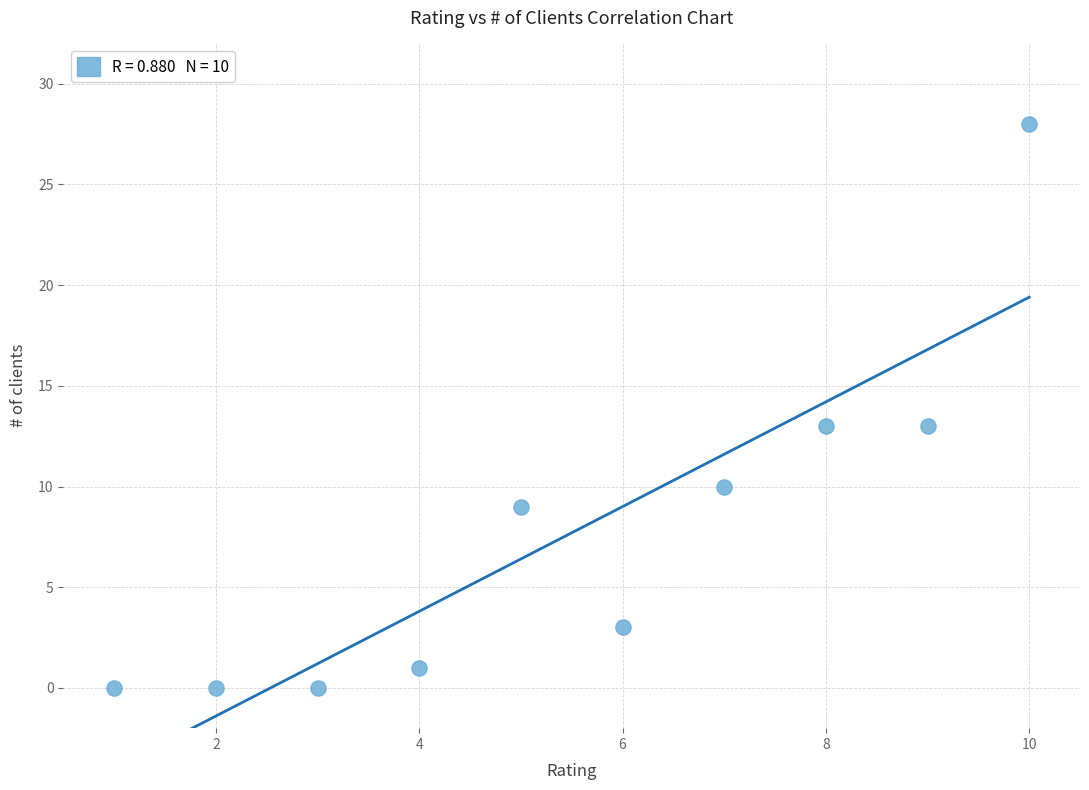

What is the range of Y values (max minus min)?

28